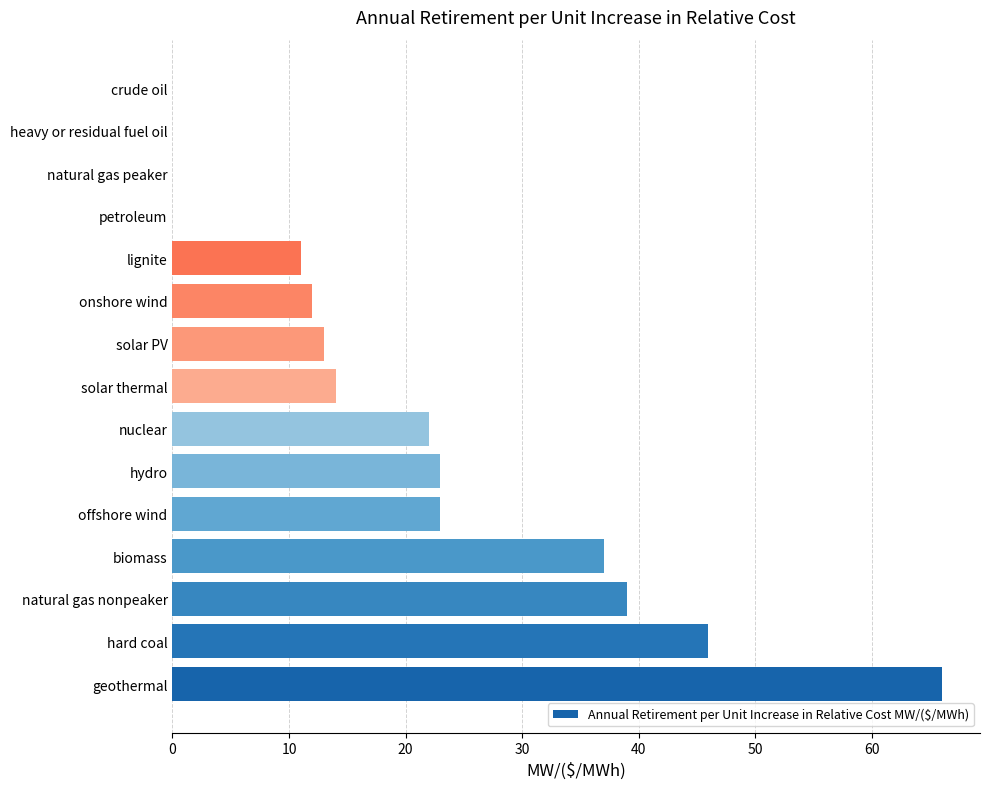

What is the greatest value displayed?

66